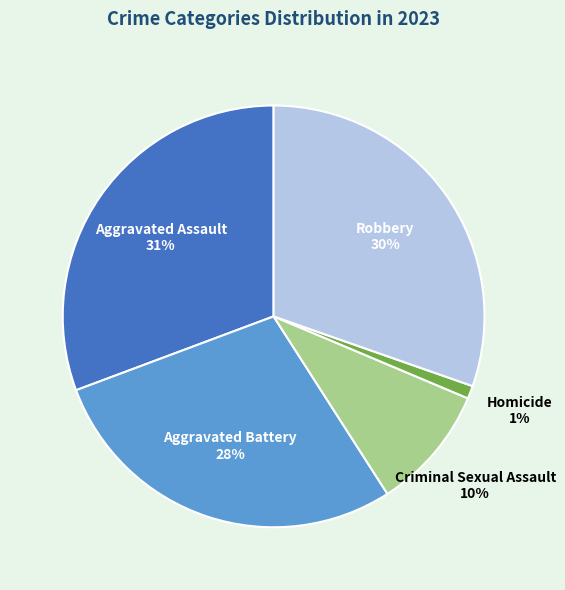

True or false: Aggravated Assault accounts for 31% of the total.

True